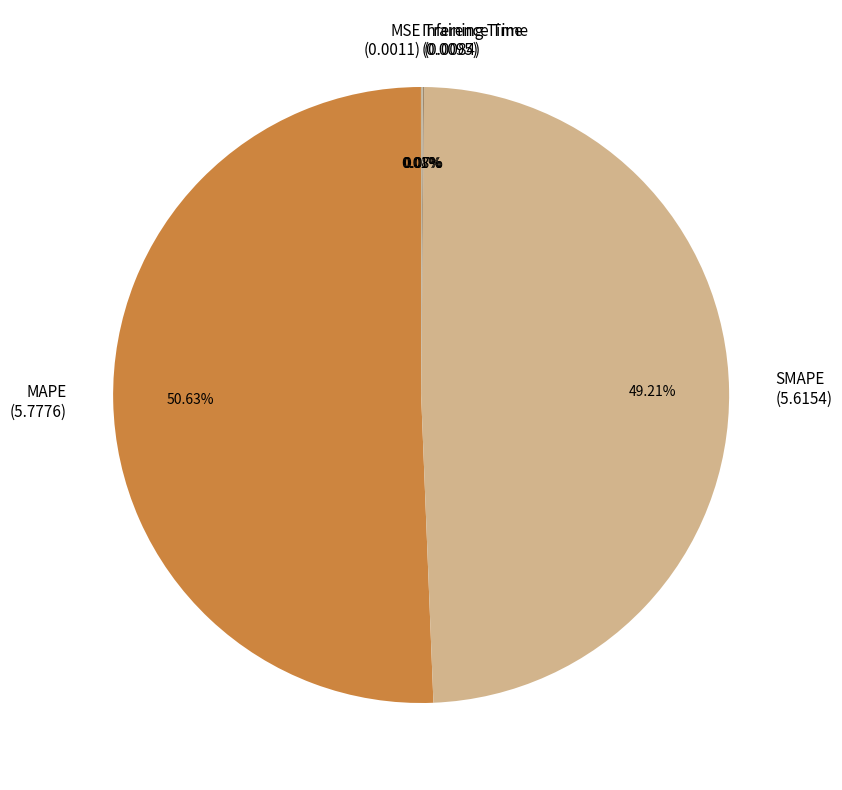

Is it true that SMAPE is 49% of the pie?

True